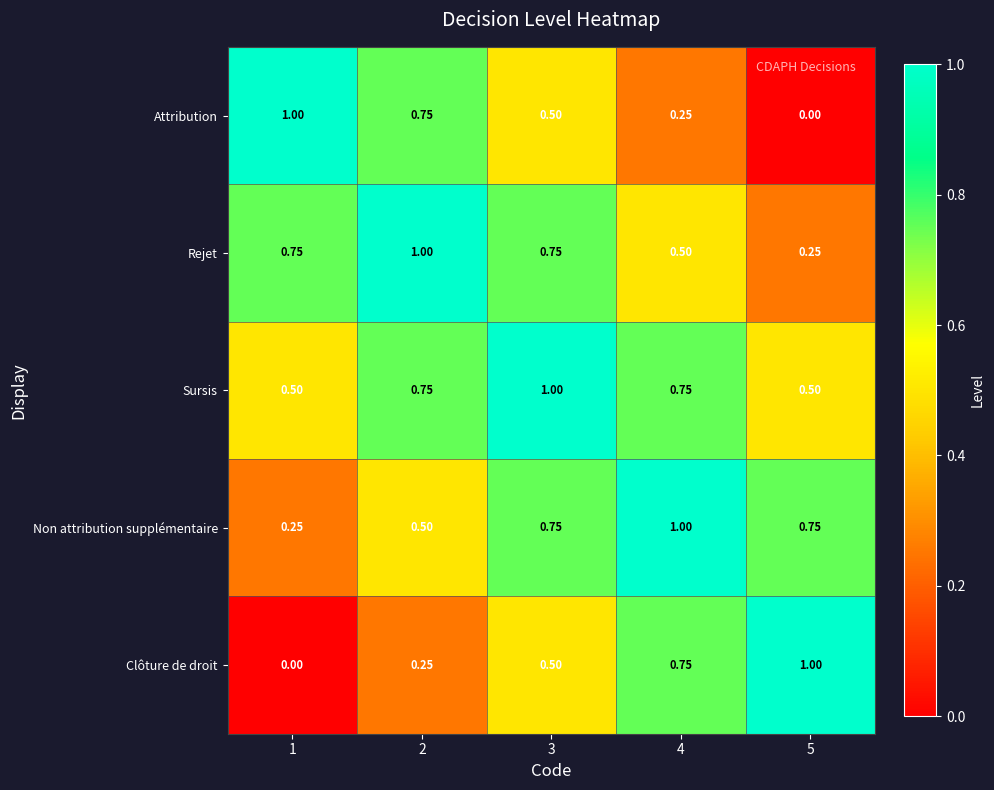

Rank the series at 1 from lowest to highest value.

Clôture de droit, Non attribution supplémentaire, Sursis, Rejet, Attribution